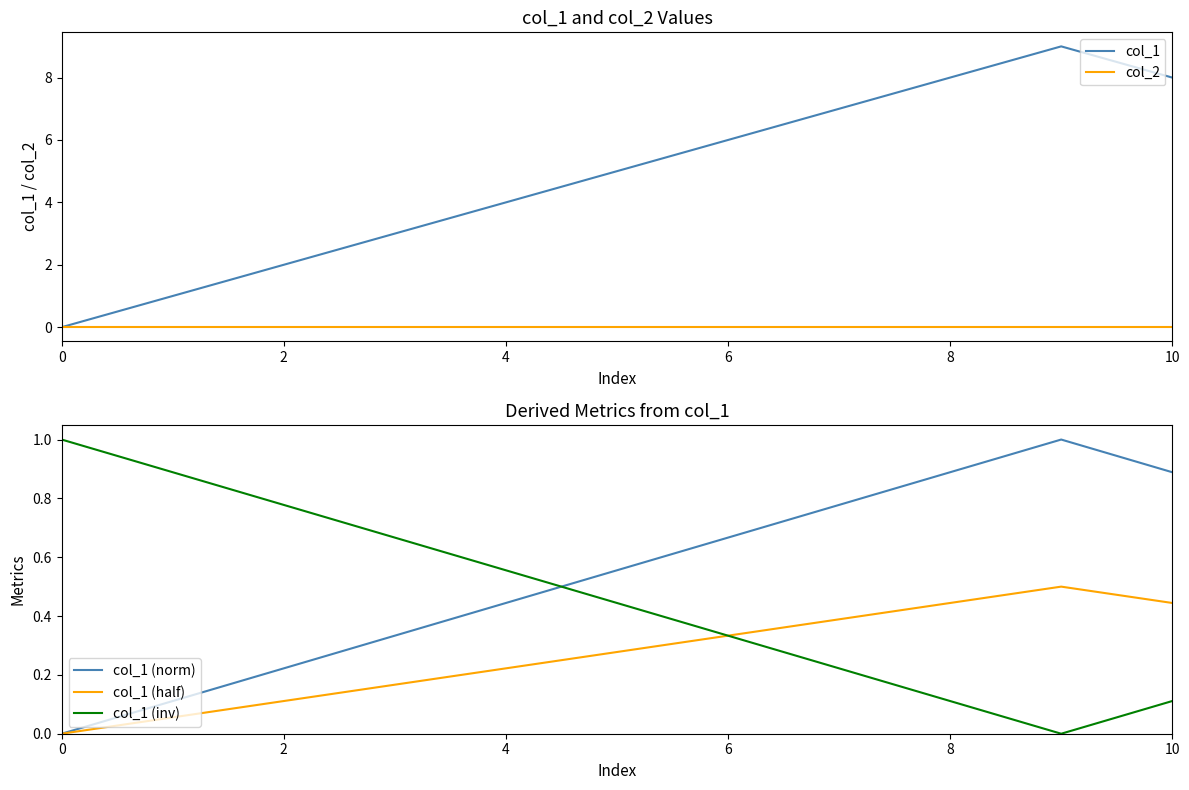

What is the label of the 7th point from the left?

6